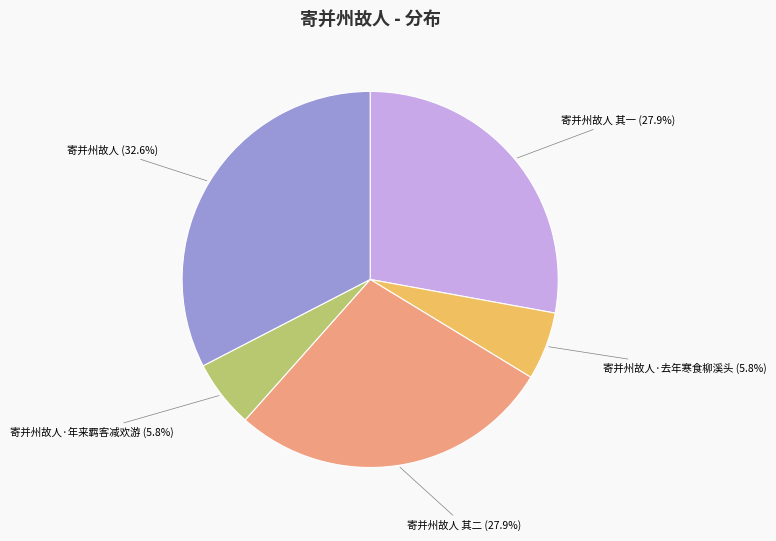

Which has a higher value, 寄并州故人 其一 or 寄并州故人·去年寒食柳溪头?

寄并州故人 其一